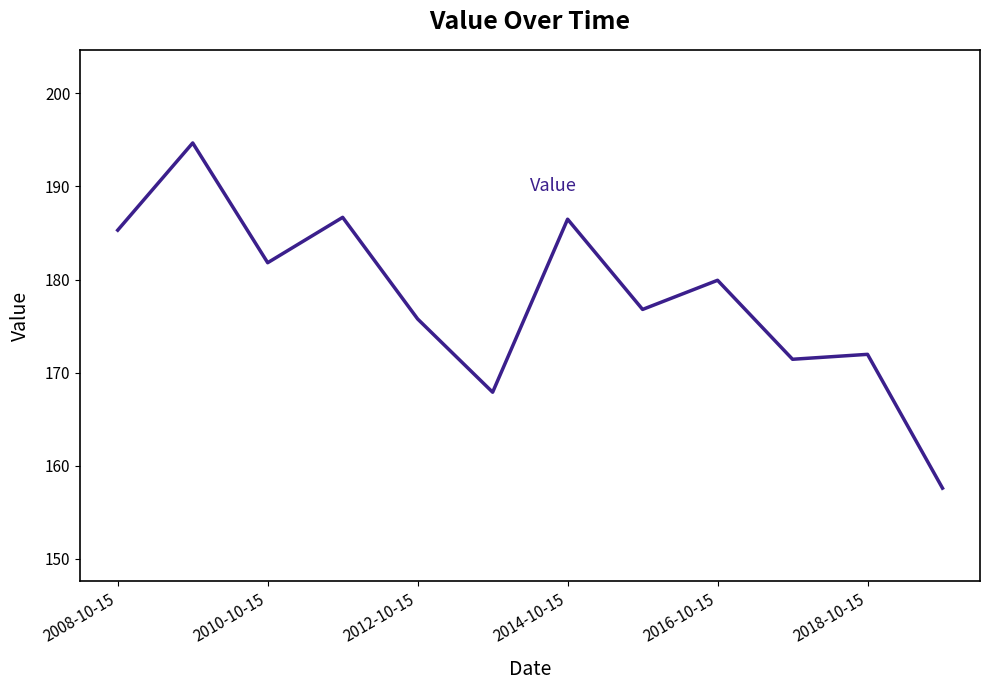

What is the difference between the maximum and minimum values?

37.1